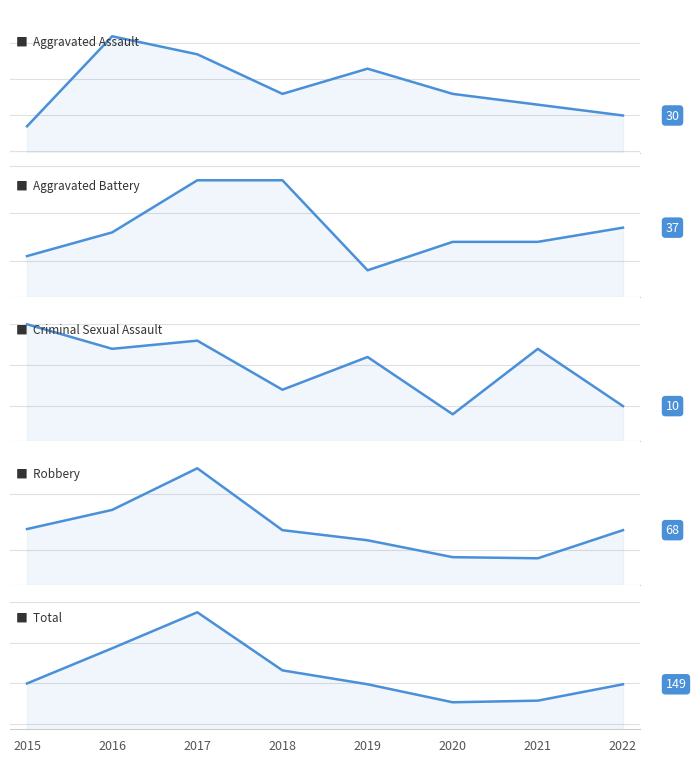

Does the chart display data point markers on the line(s)?

No